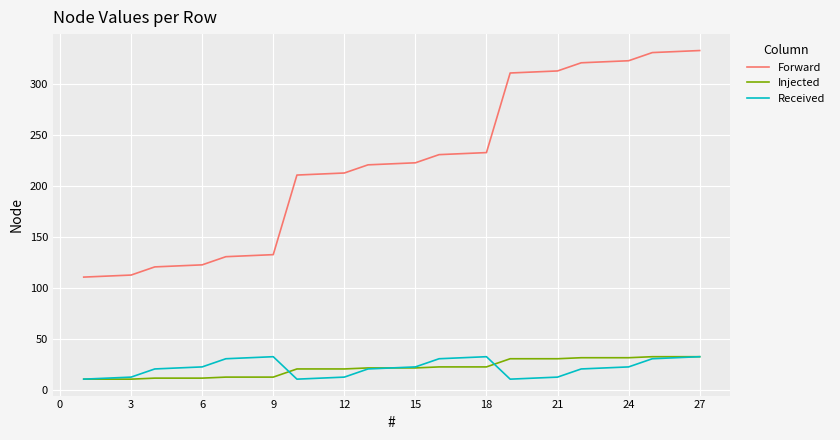

True or false: Received and Forward cross at least once.

False